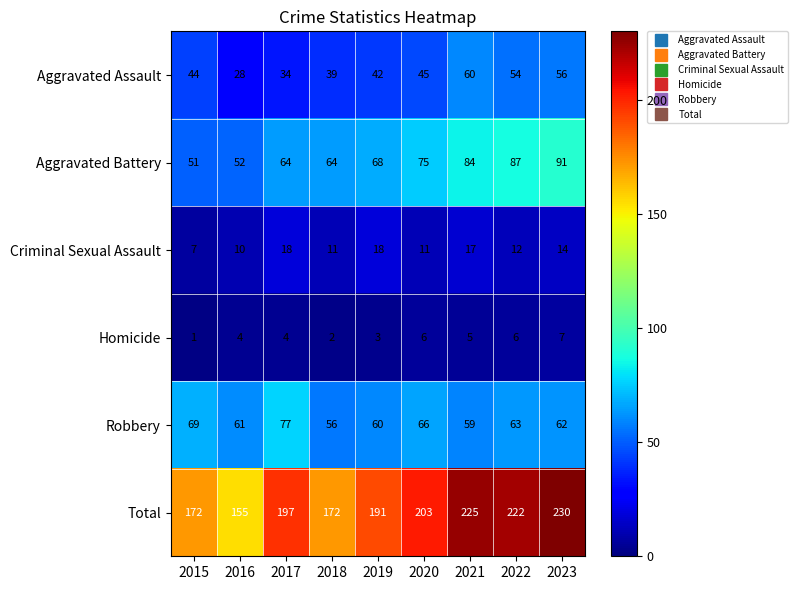

List the series in order of their peak value, lowest first.

Homicide, Criminal Sexual Assault, Aggravated Assault, Robbery, Aggravated Battery, Total